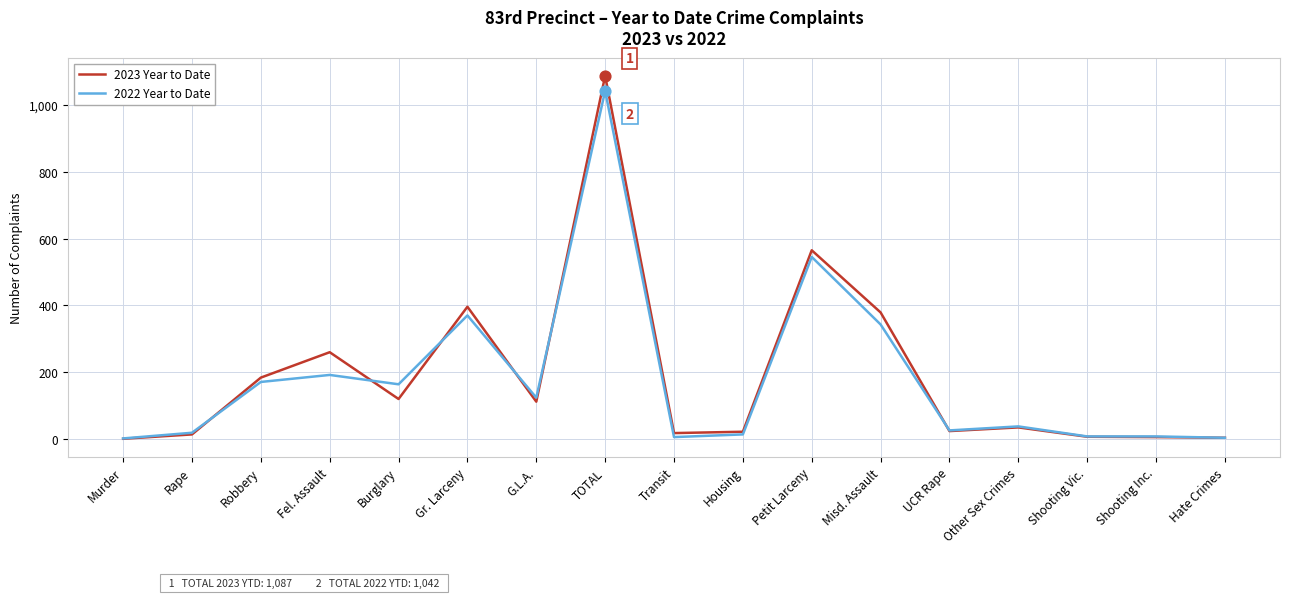

At how many categories does at least one series exceed 746?

1